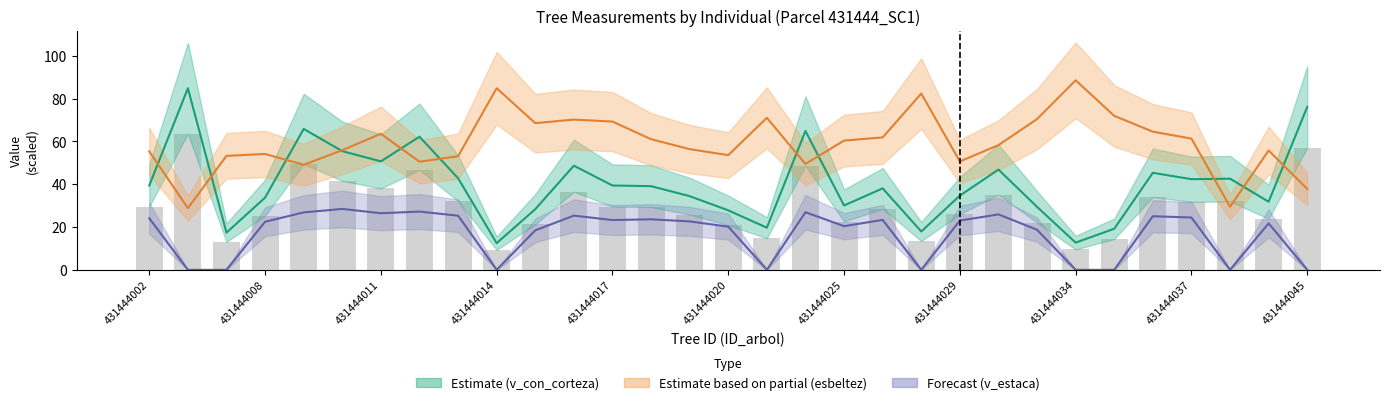

The value of v_estaca at 431444027 is 23.3. True or false?

True